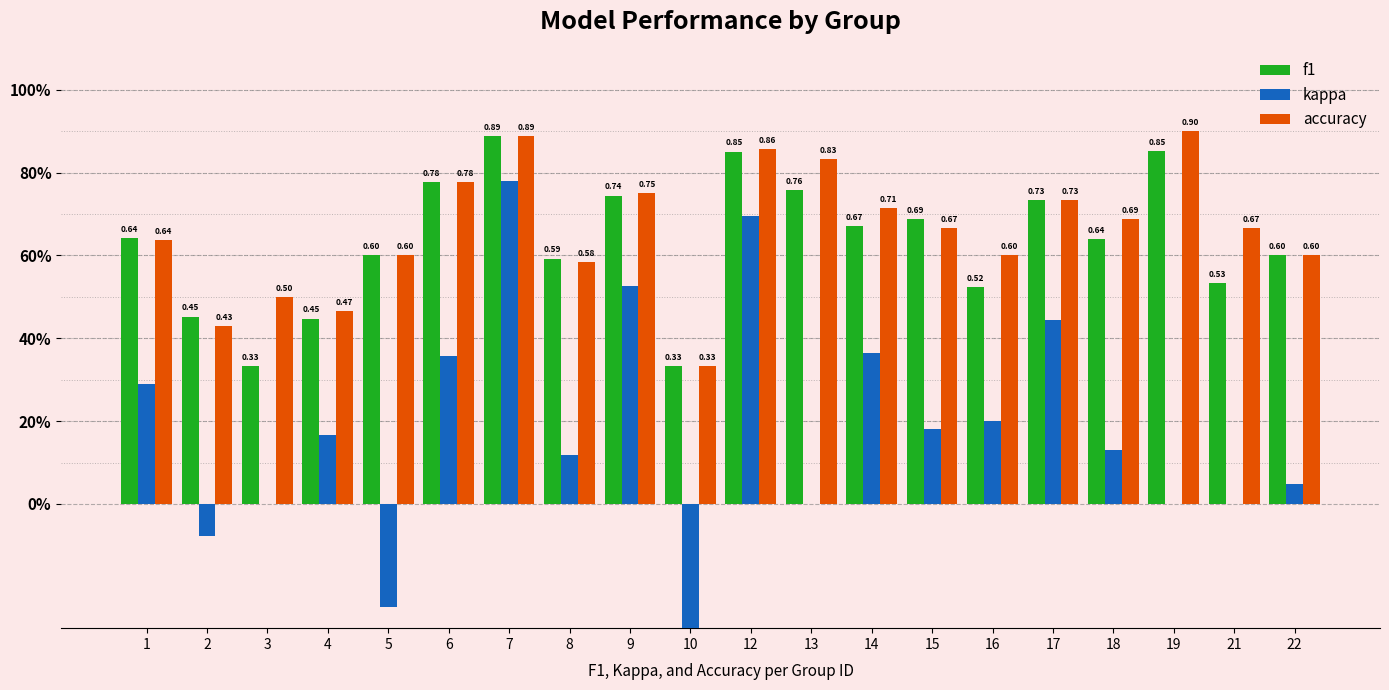

Rank the series by their maximum value, from highest to lowest.

accuracy, f1, kappa